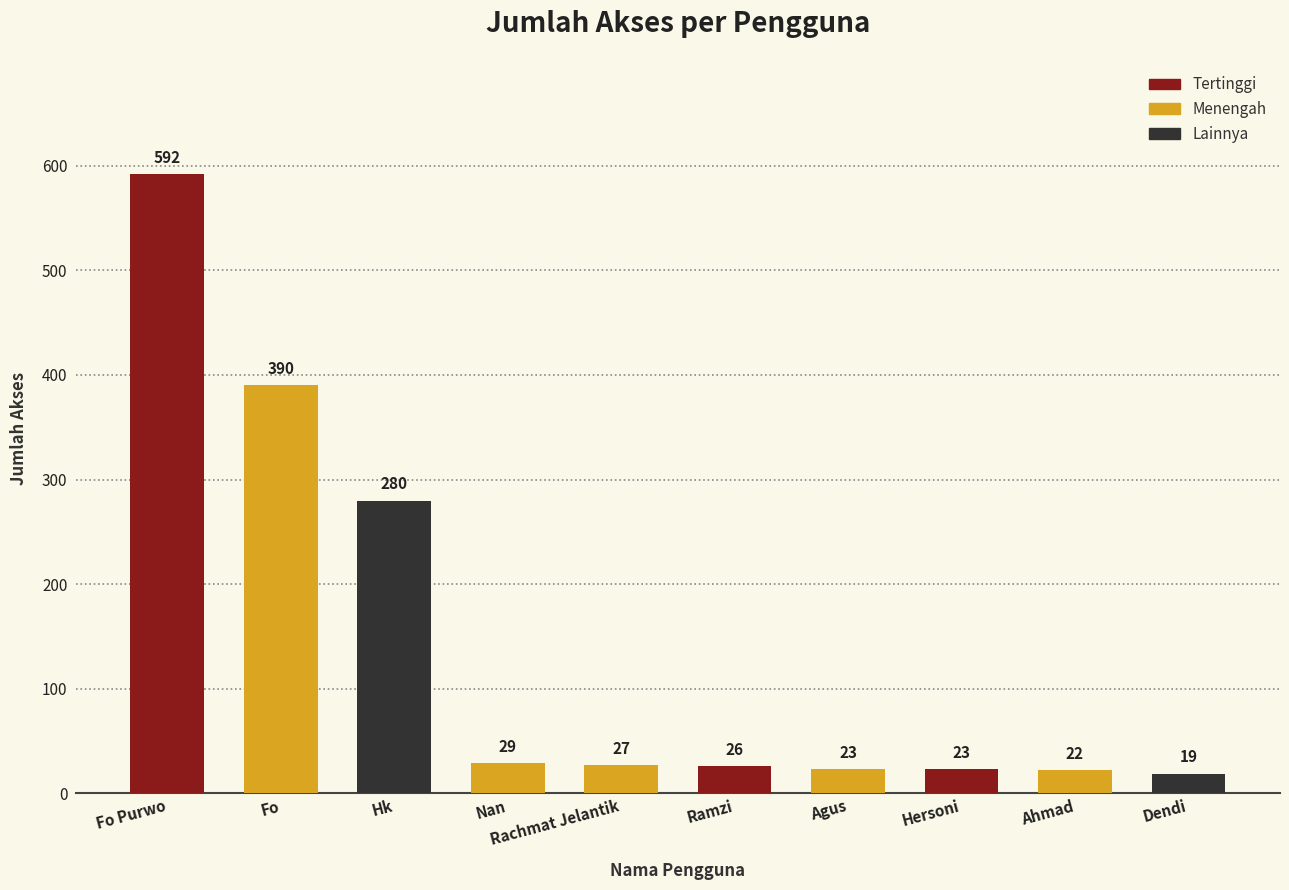

Is it true that the value at Ramzi is 26?

True